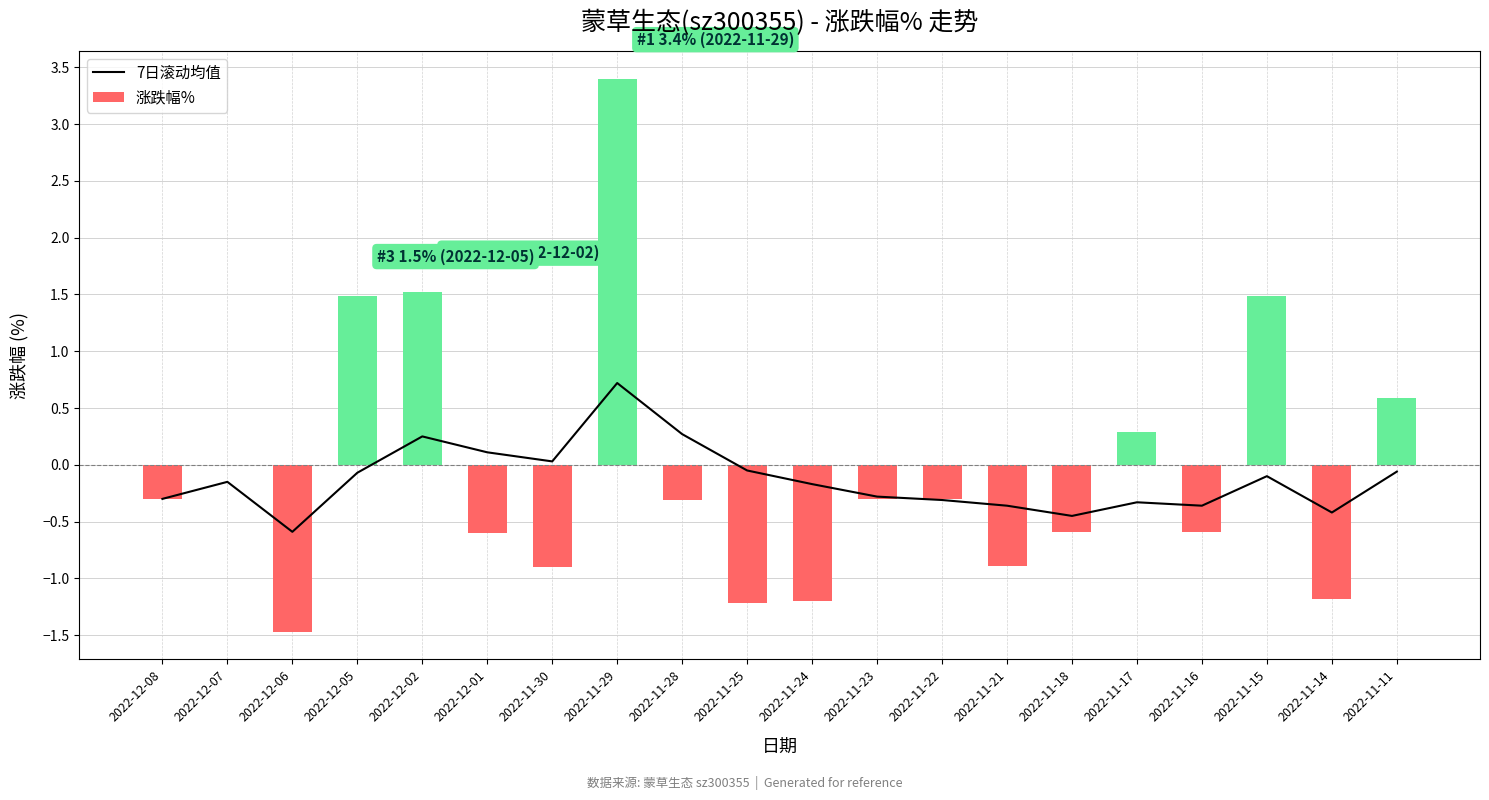

Between 2022-11-28 and 2022-11-23, which is larger?

2022-11-28